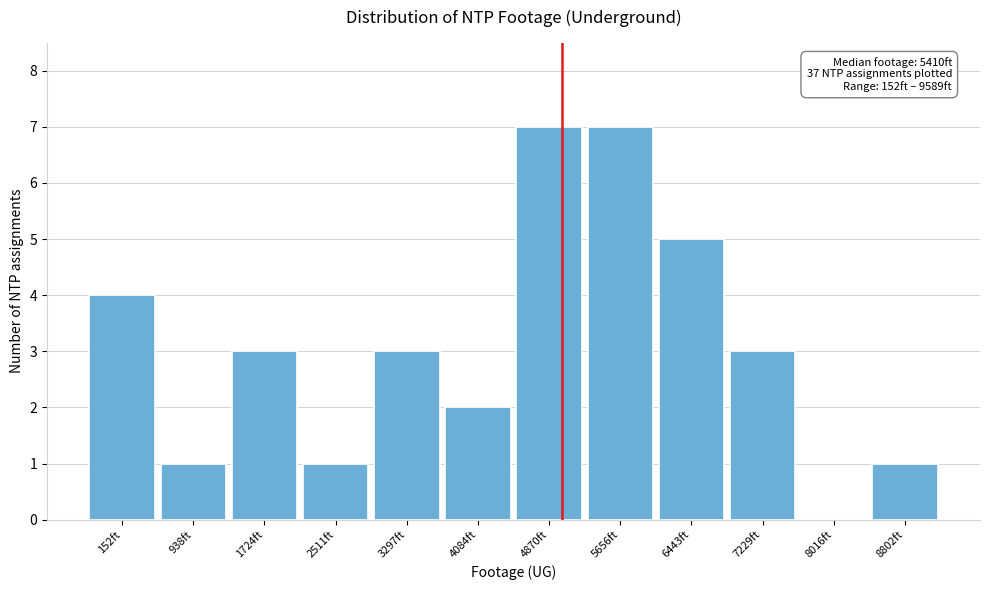

Reading left to right, what are all the values shown in this chart?

152ft=4	938ft=1	1724ft=3	2511ft=1	3297ft=3	4084ft=2	4870ft=7	5656ft=7	6443ft=5	7229ft=3	8016ft=0	8802ft=1